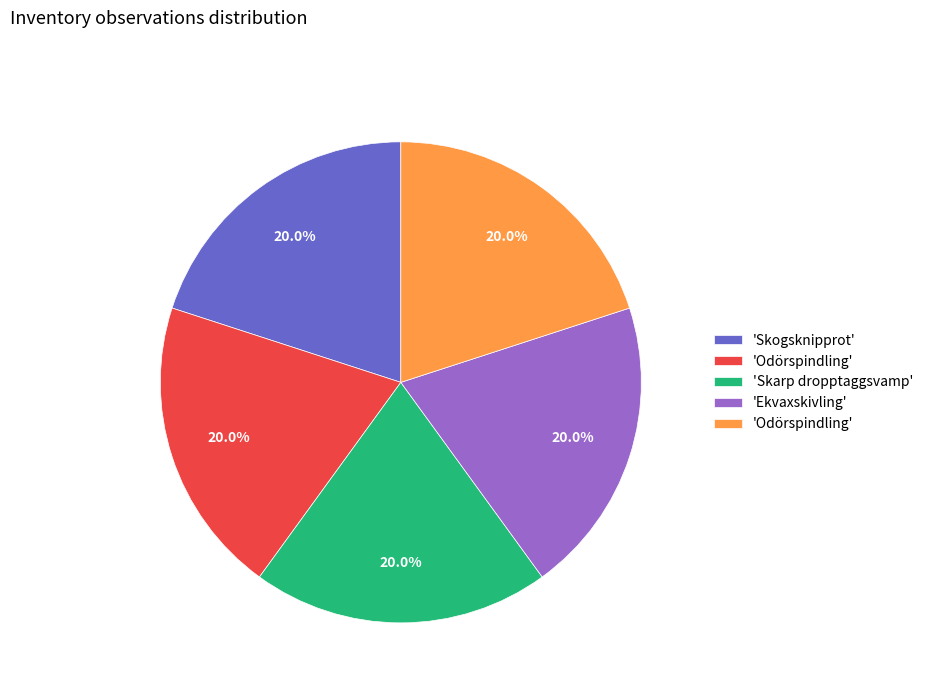

Is there any slice that represents more than half of the pie?

No